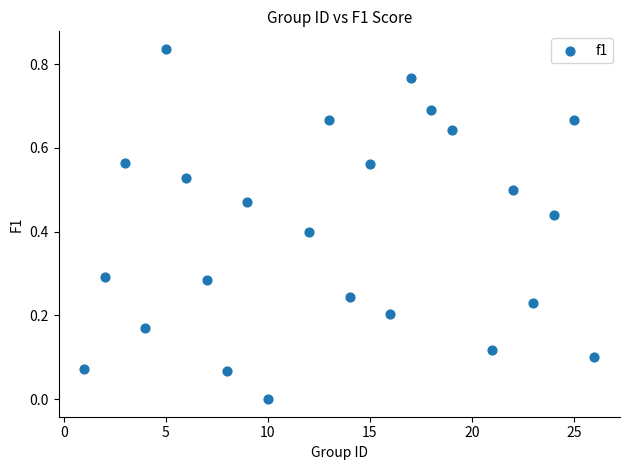

What is the range of X values (max minus min)?

25.0